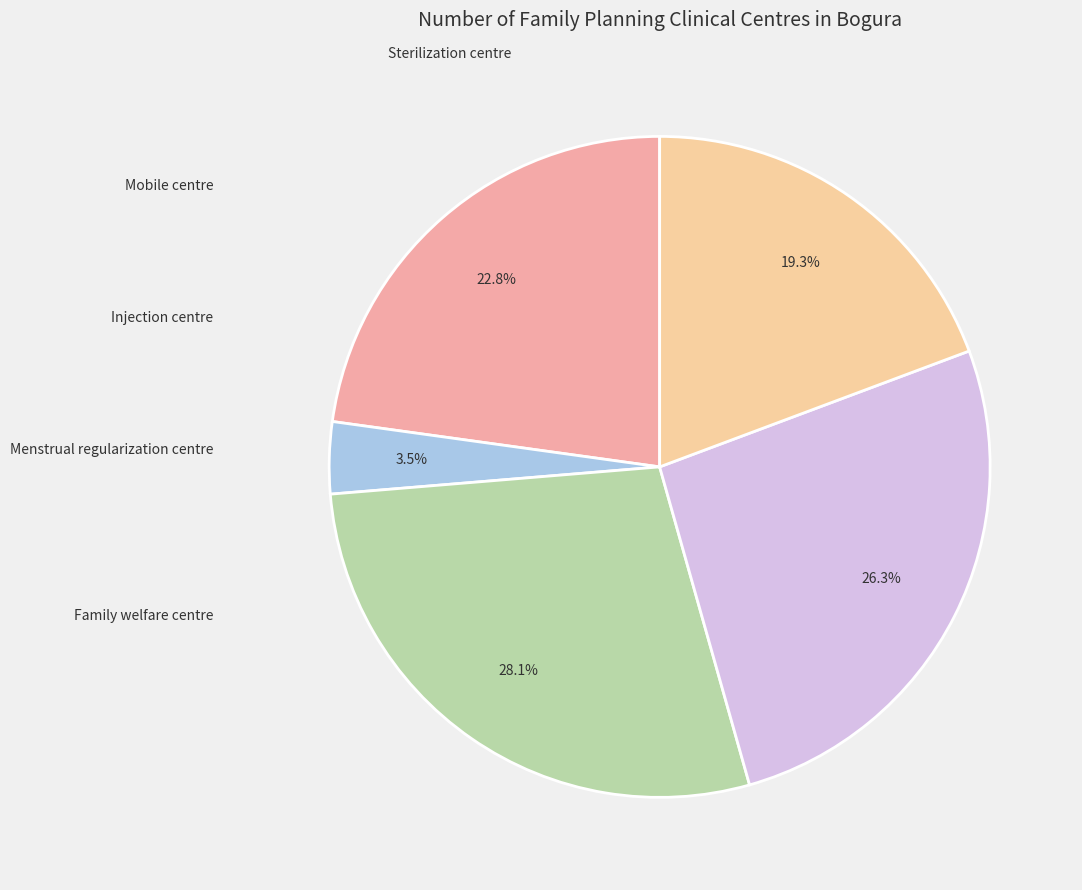

The Family welfare centre slice represents 29% of the pie. True or false?

False